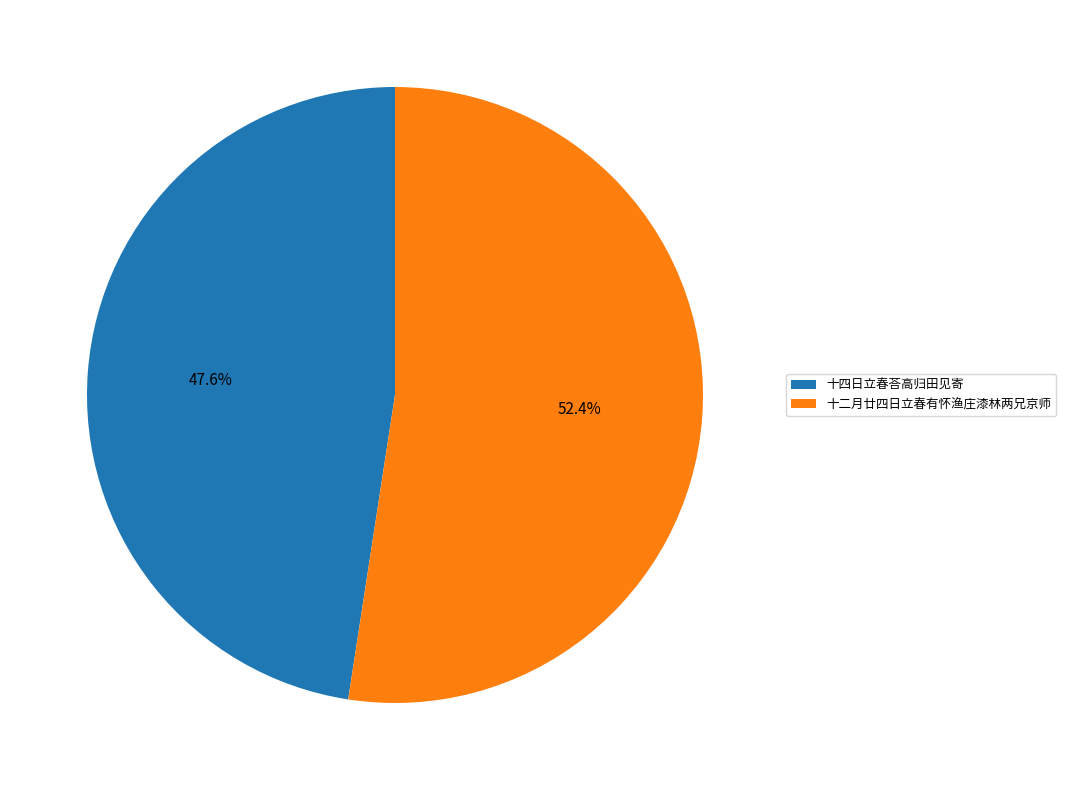

Combined, do 十四日立春荅高归田见寄 and 十二月廿四日立春有怀渔庄漆林两兄京师 account for over 50%?

Yes